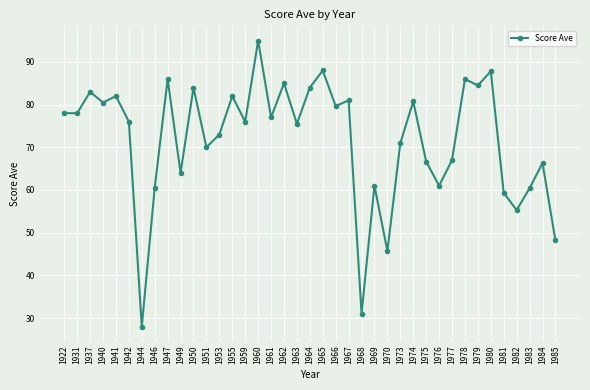

How many distinct data groups are displayed?

1